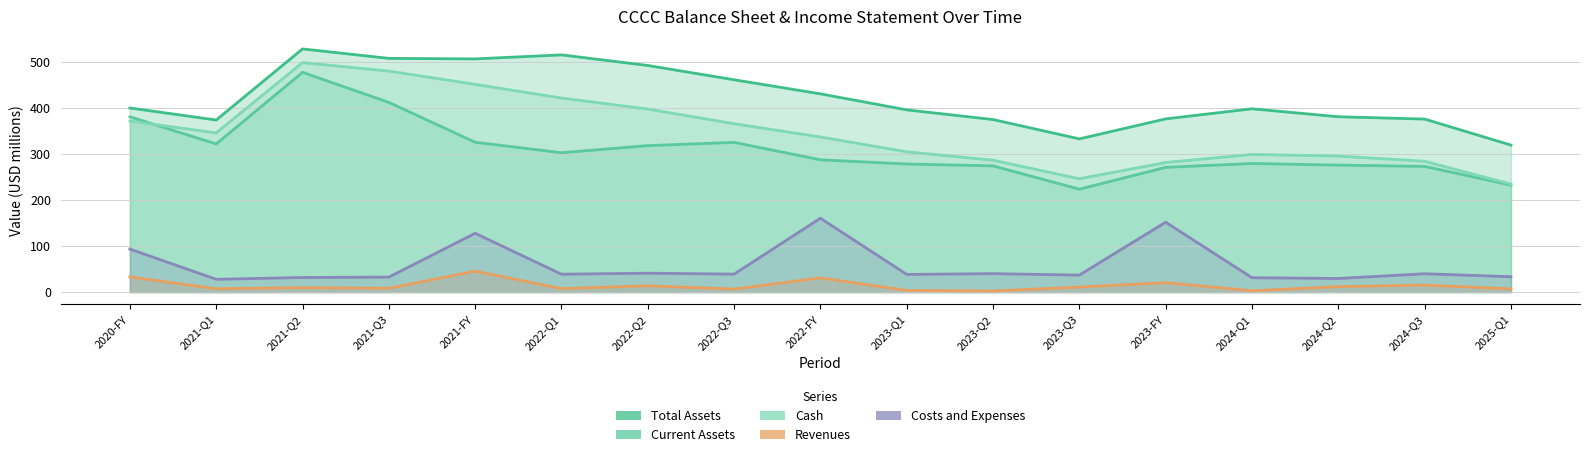

What is the difference between the highest and lowest values at 2025-Q1?

312.3